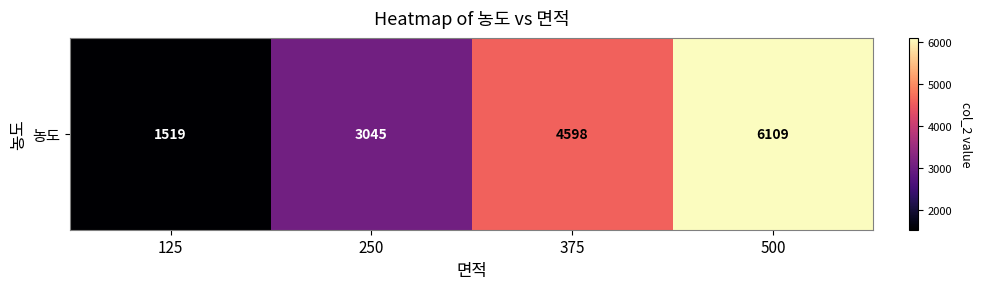

True or false: the data shows 1652 at 375.

False